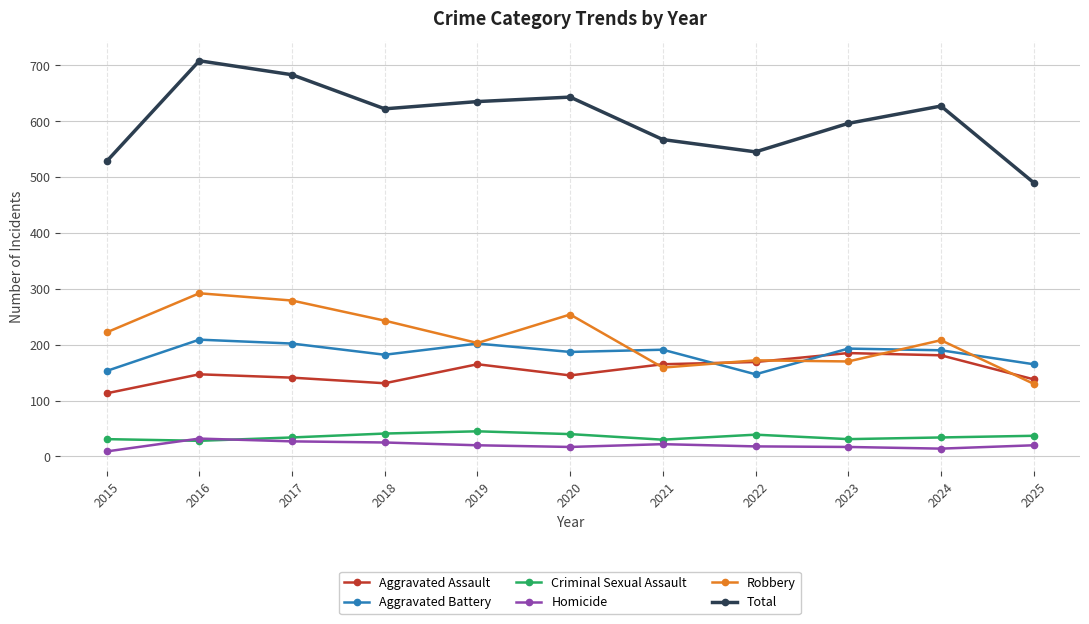

True or false: Aggravated Battery has more than 0 interior local peaks.

True